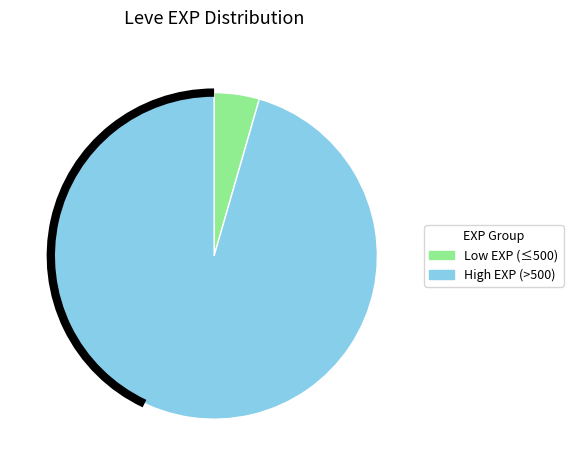

Does any single category account for the majority?

Yes